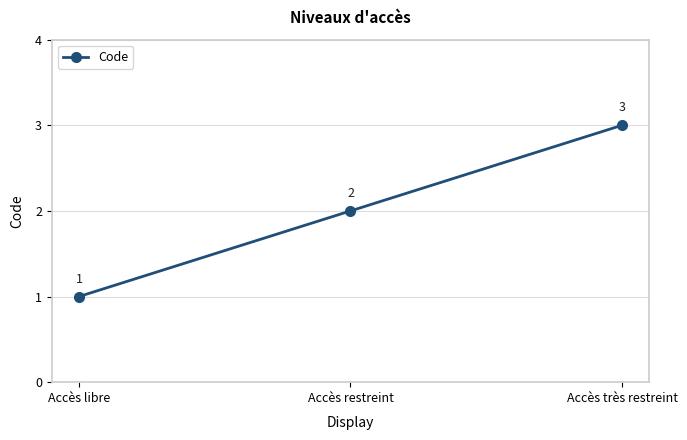

Reading left to right, what are all the values shown in this chart?

Accès libre=1	Accès restreint=2	Accès très restreint=3